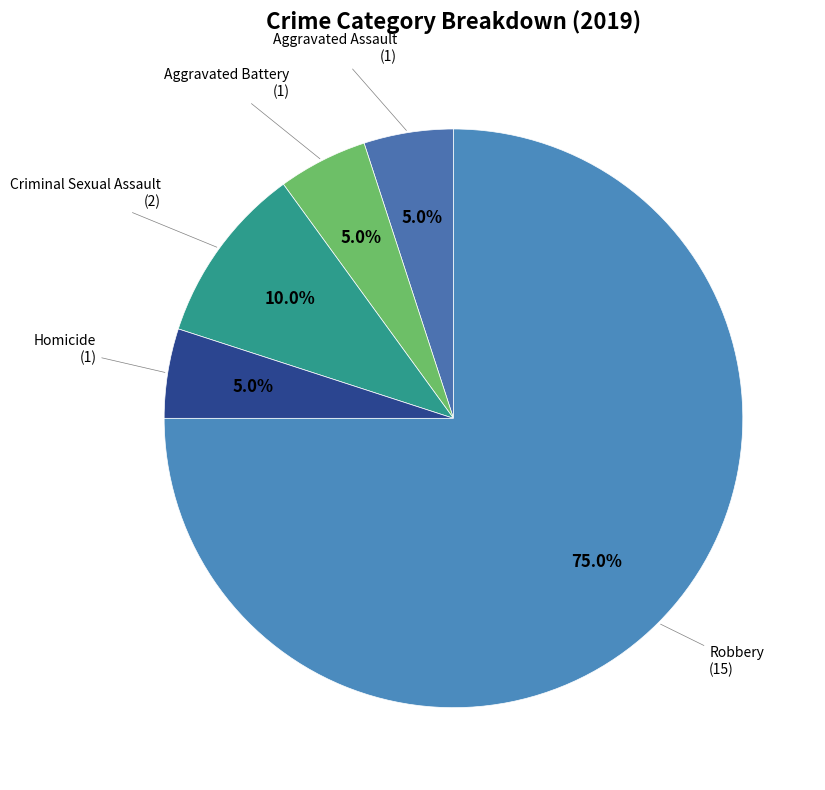

Which category has the biggest portion of the pie?

Robbery